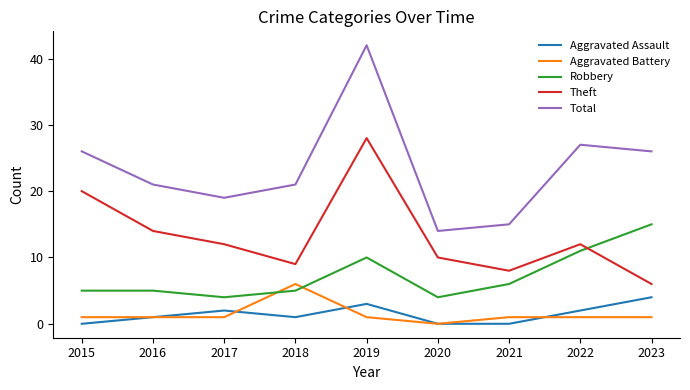

True or false: Aggravated Battery has a value of 0 at 2020.

True